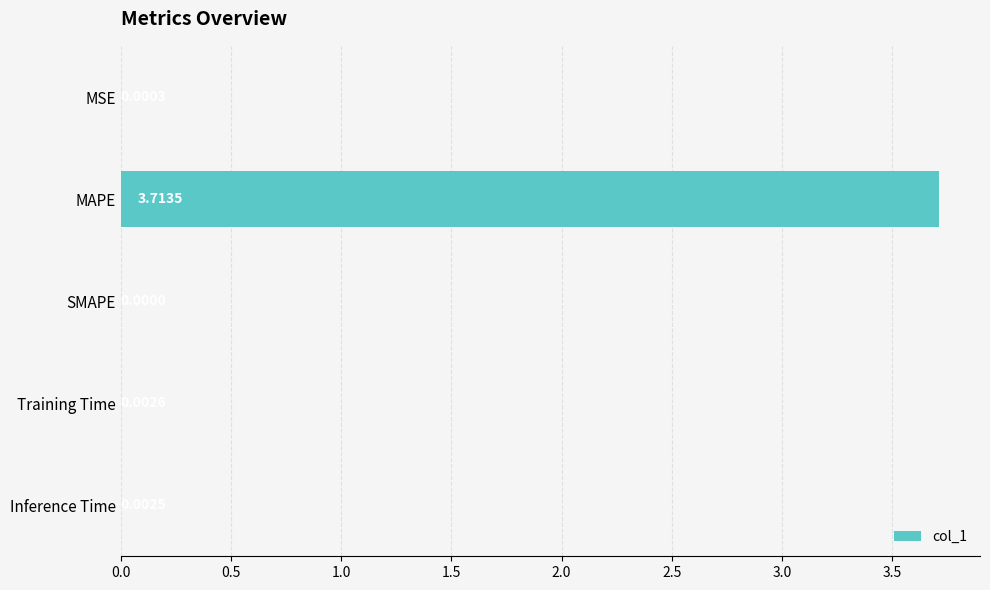

At which label is the value closest to 1?

Training Time